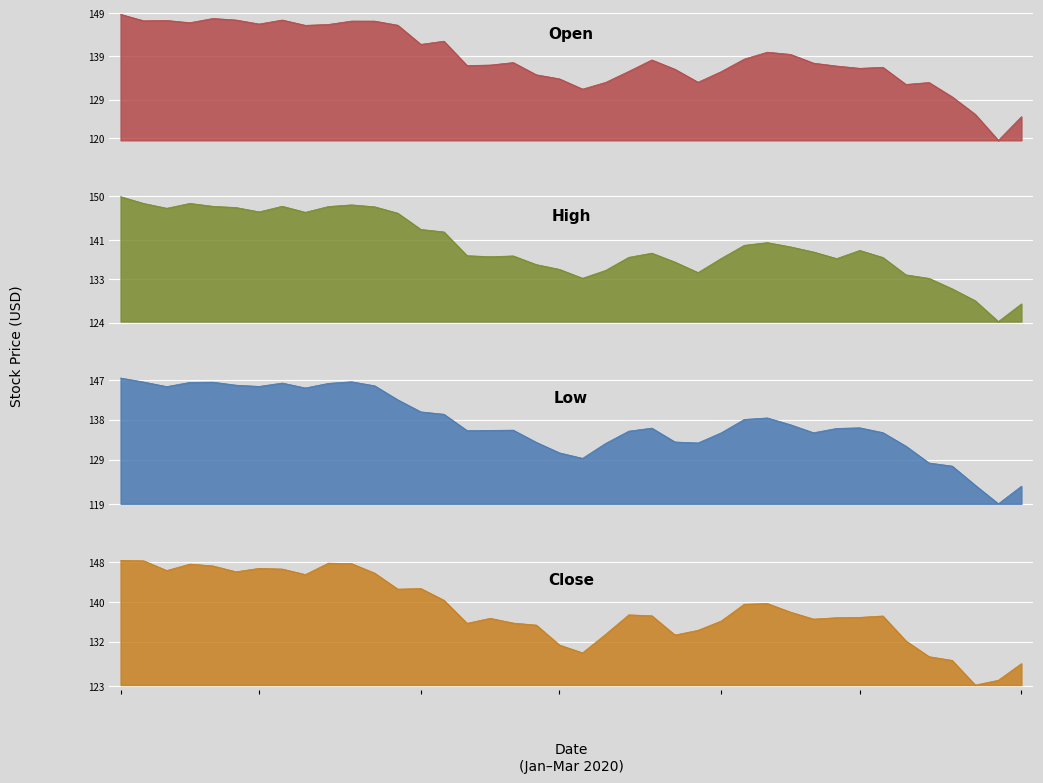

At which label does Open first exceed 137?

2020-01-03